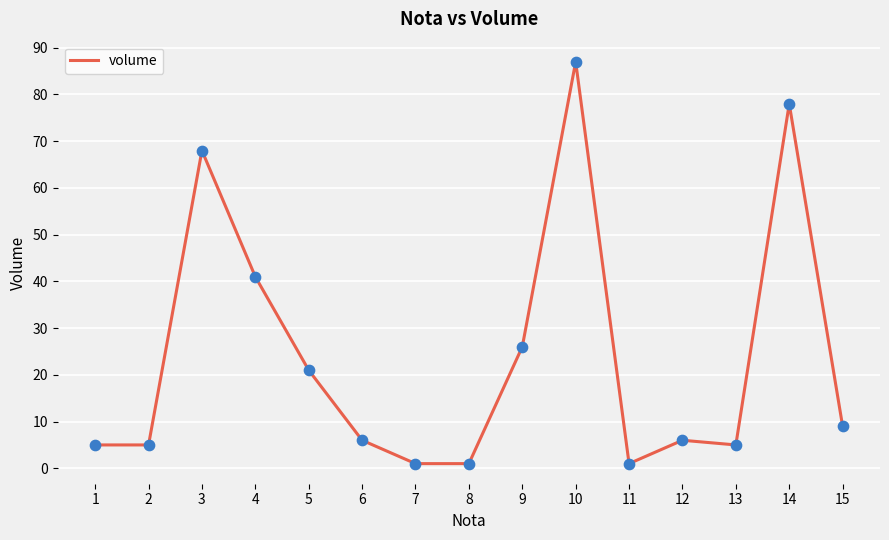

What is the change in value from 4 to 5?

-20